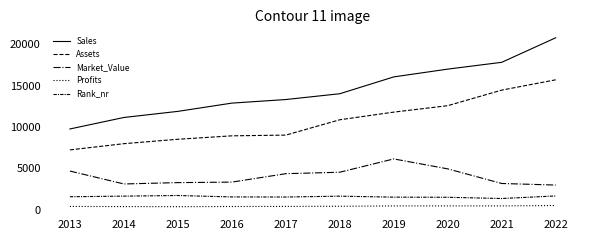

Does the chart have visible grid lines?

No